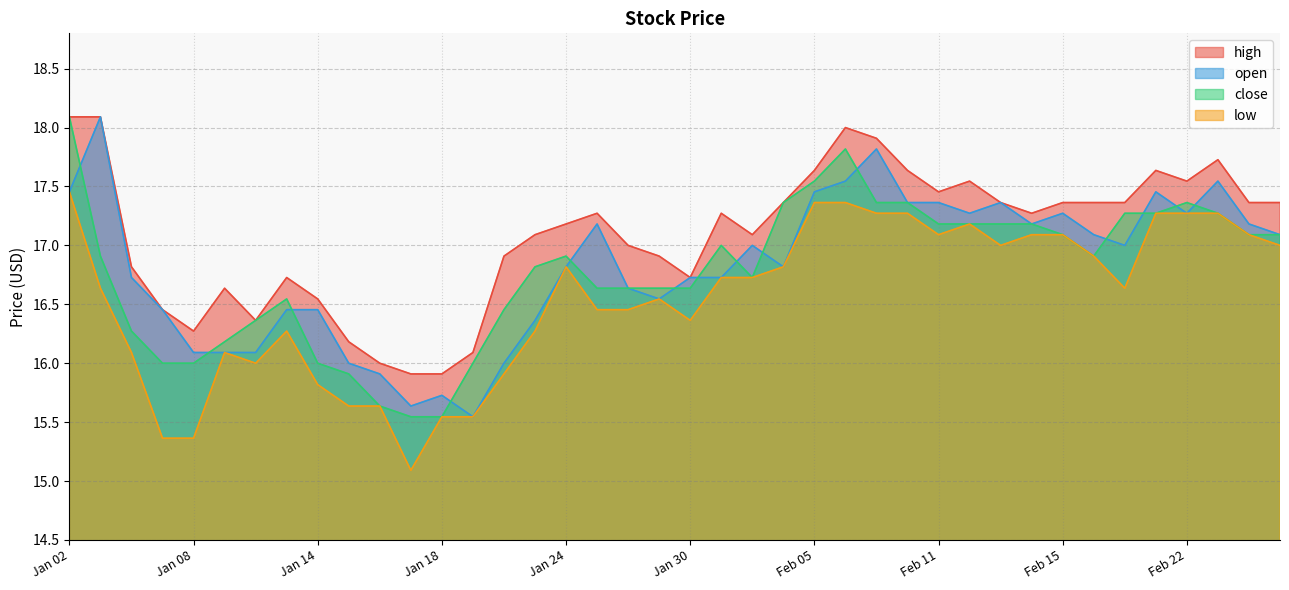

Is it true that open equals 15.7 at Jan 18?

True